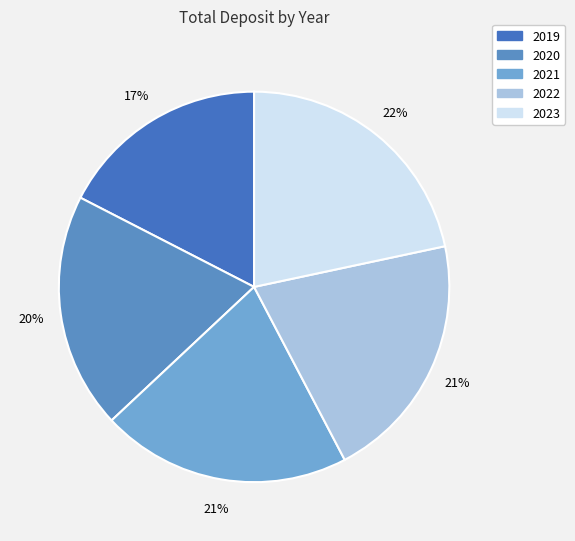

Approximately how many times larger is the value at 2023 compared to 2021?

1.0